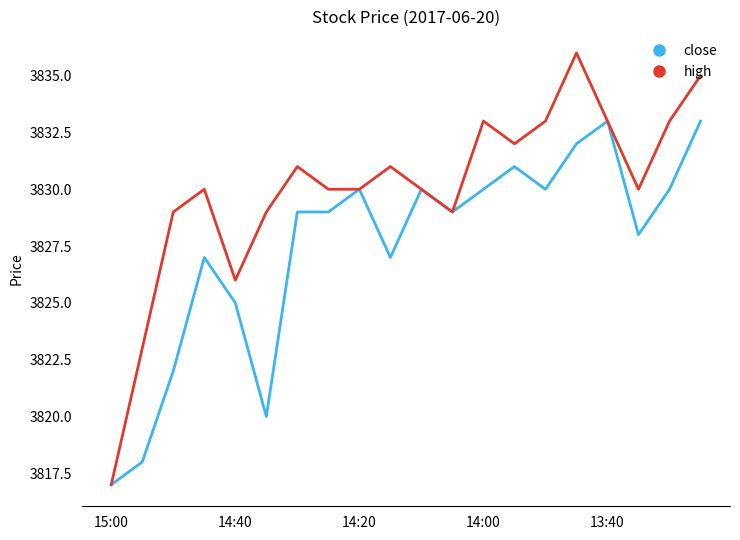

What is the lowest value of the high series?

3817